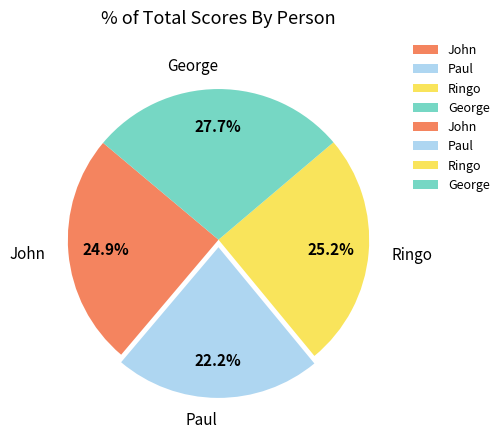

What percentage is the John slice, to the nearest percent?

25%